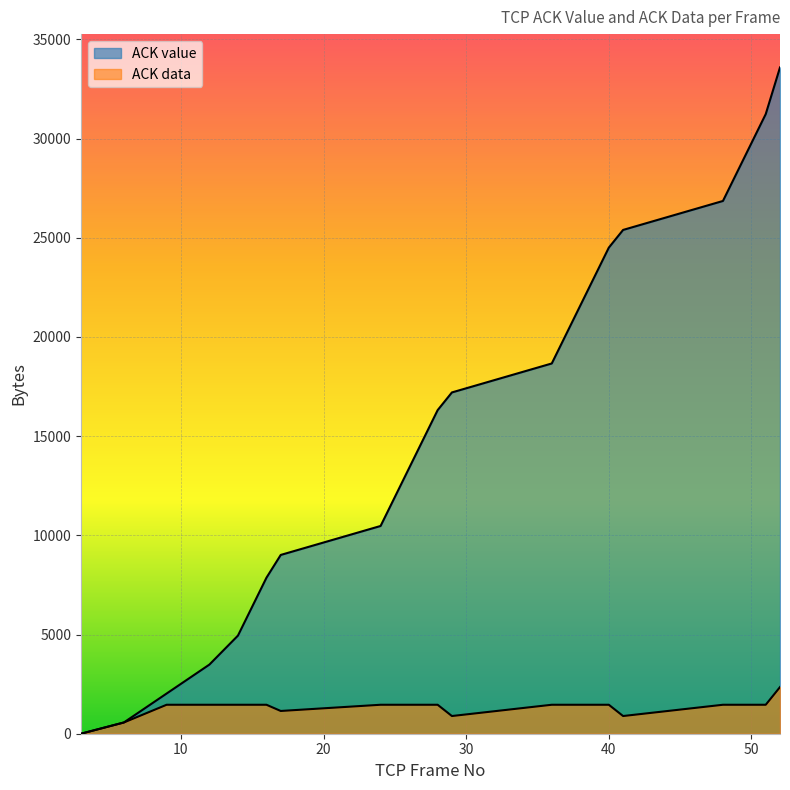

What is the spread (max minus min) of values at 48?

25397